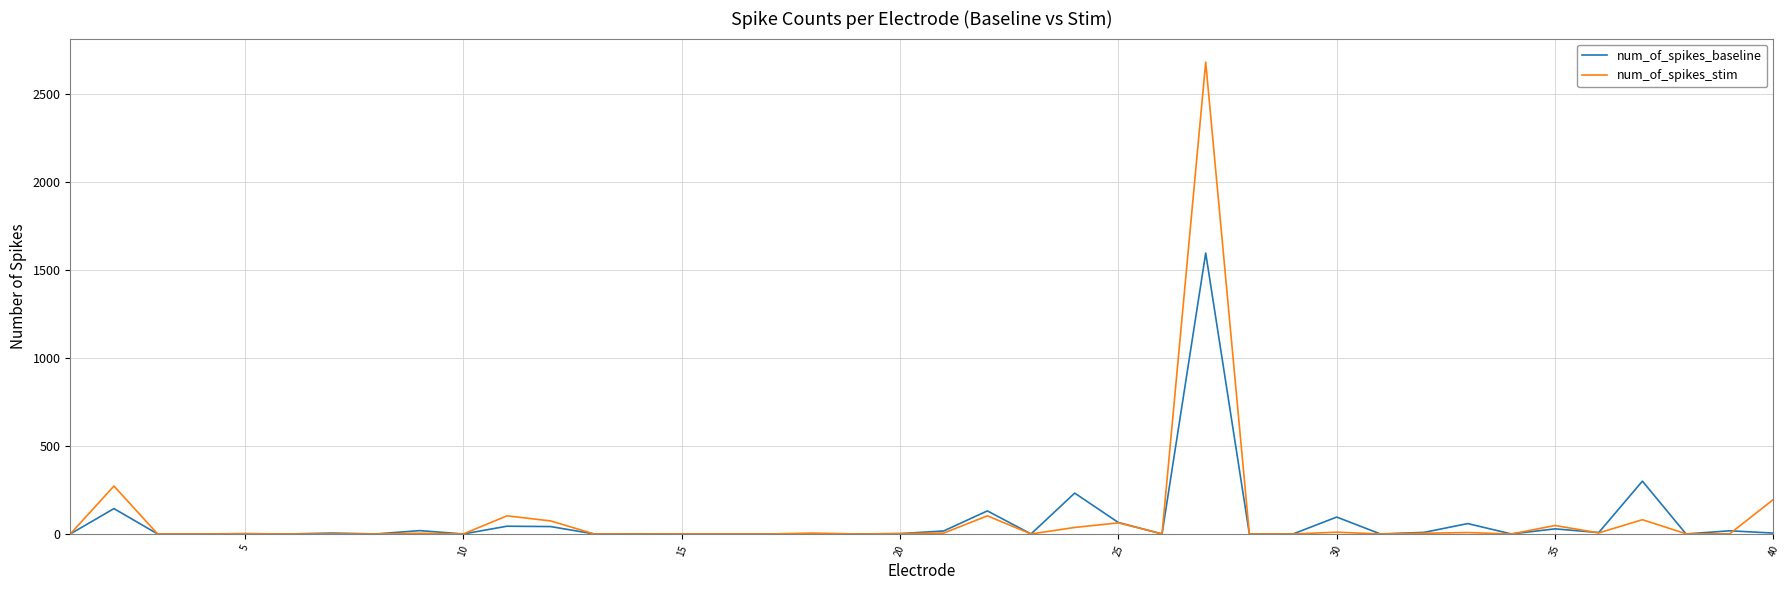

List the series in order of their peak value, lowest first.

num_of_spikes_baseline, num_of_spikes_stim